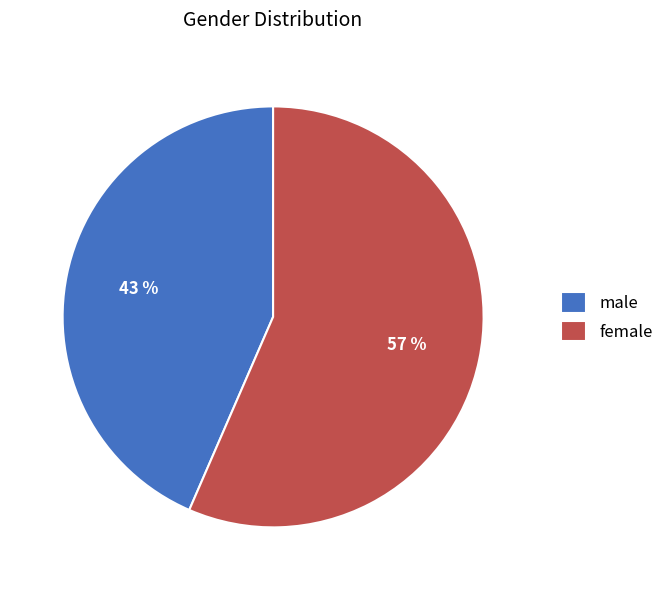

Rank the categories by value from lowest to highest.

male, female